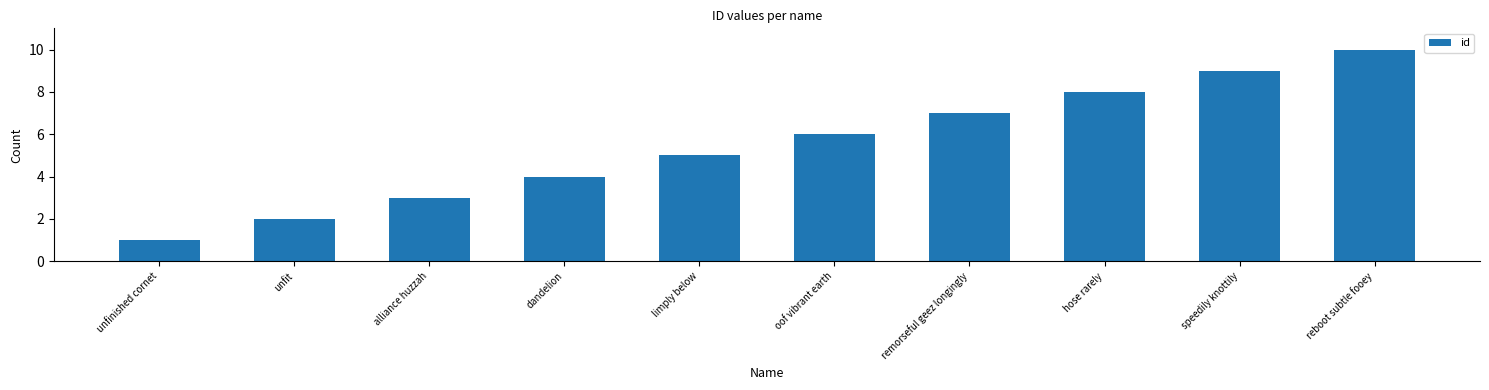

What value does the data have at oof vibrant earth?

6